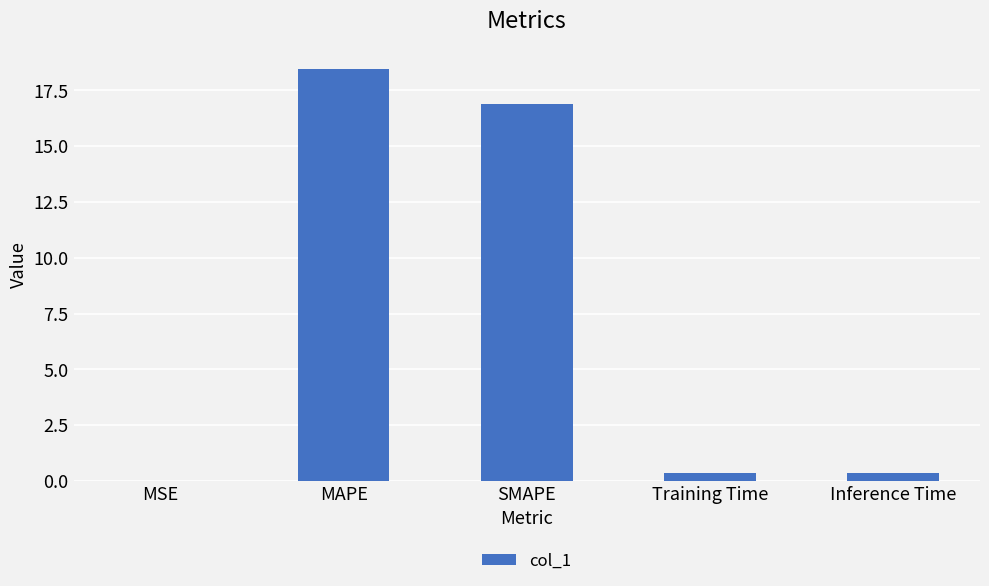

What is the maximum value shown in the chart?

18.4